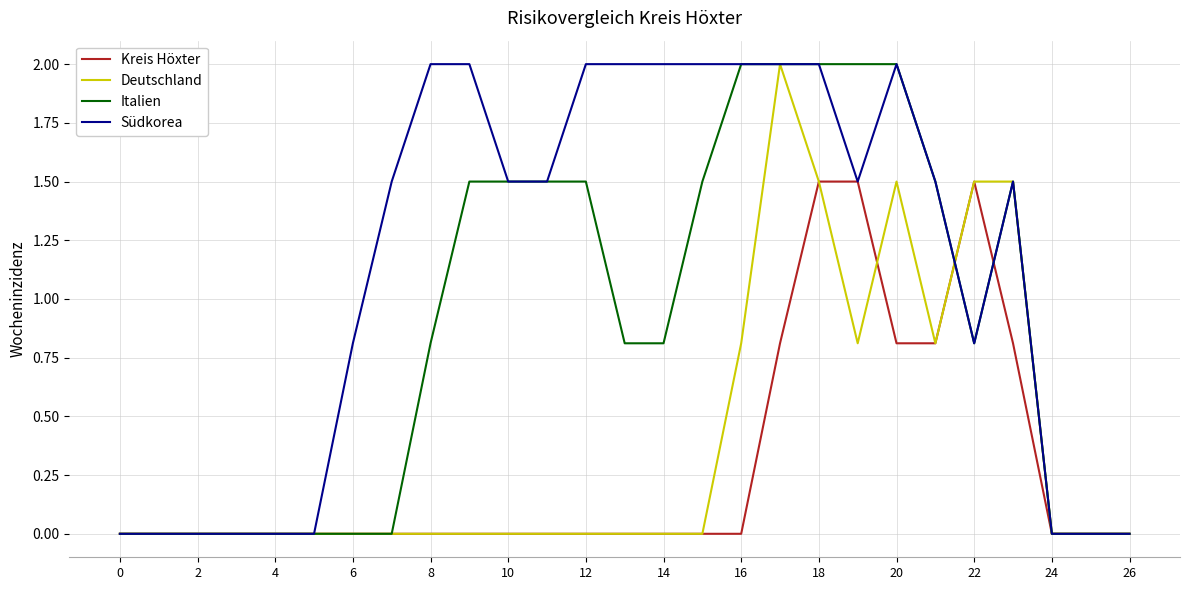

True or false: Südkorea and Kreis Höxter intersect in this chart.

True